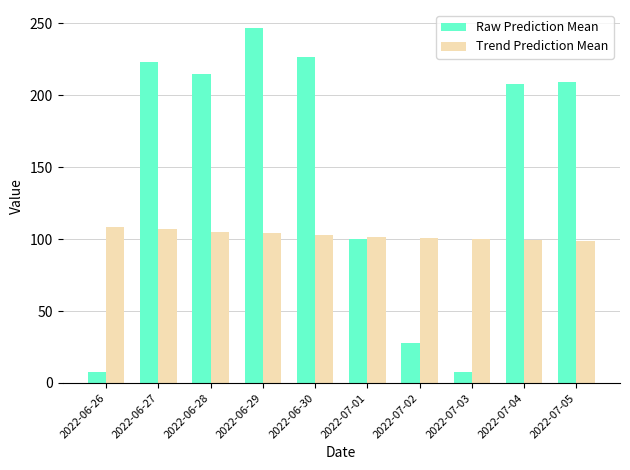

Does the chart contain stacked bars?

No